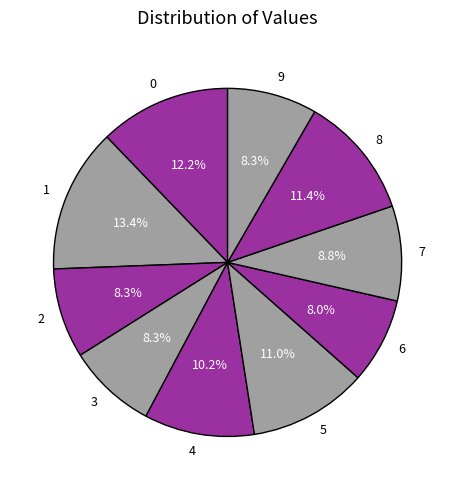

The 3 slice represents 8% of the pie. True or false?

True